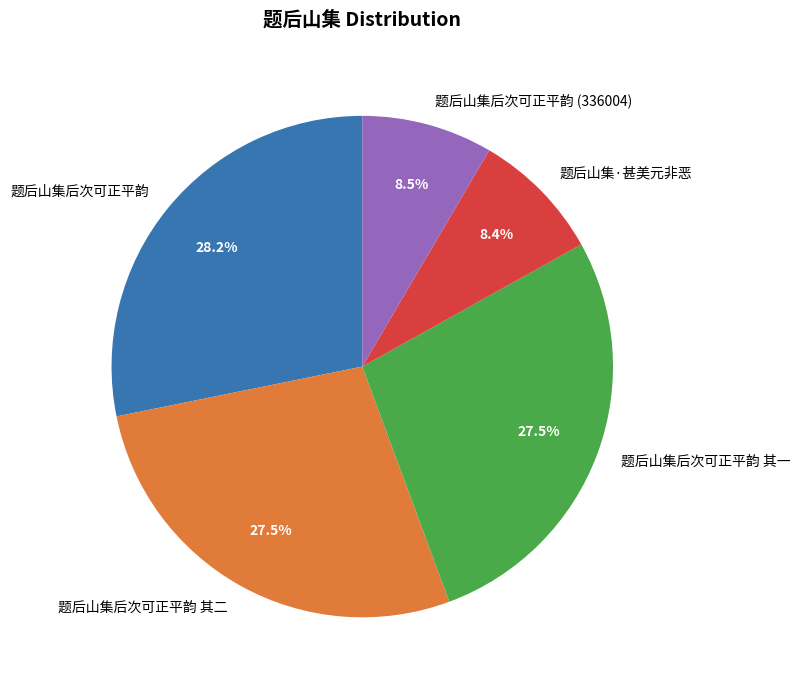

Is 题后山集·甚美元非恶 the majority of the pie?

No